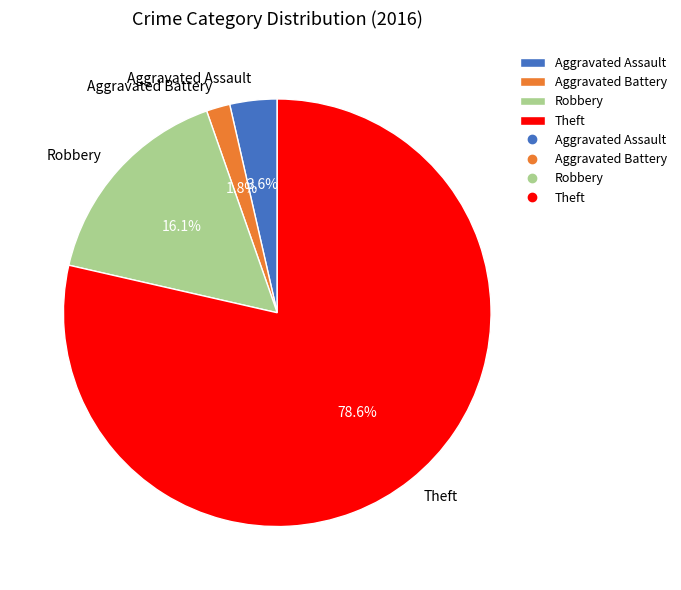

How many slices are in this pie chart?

4